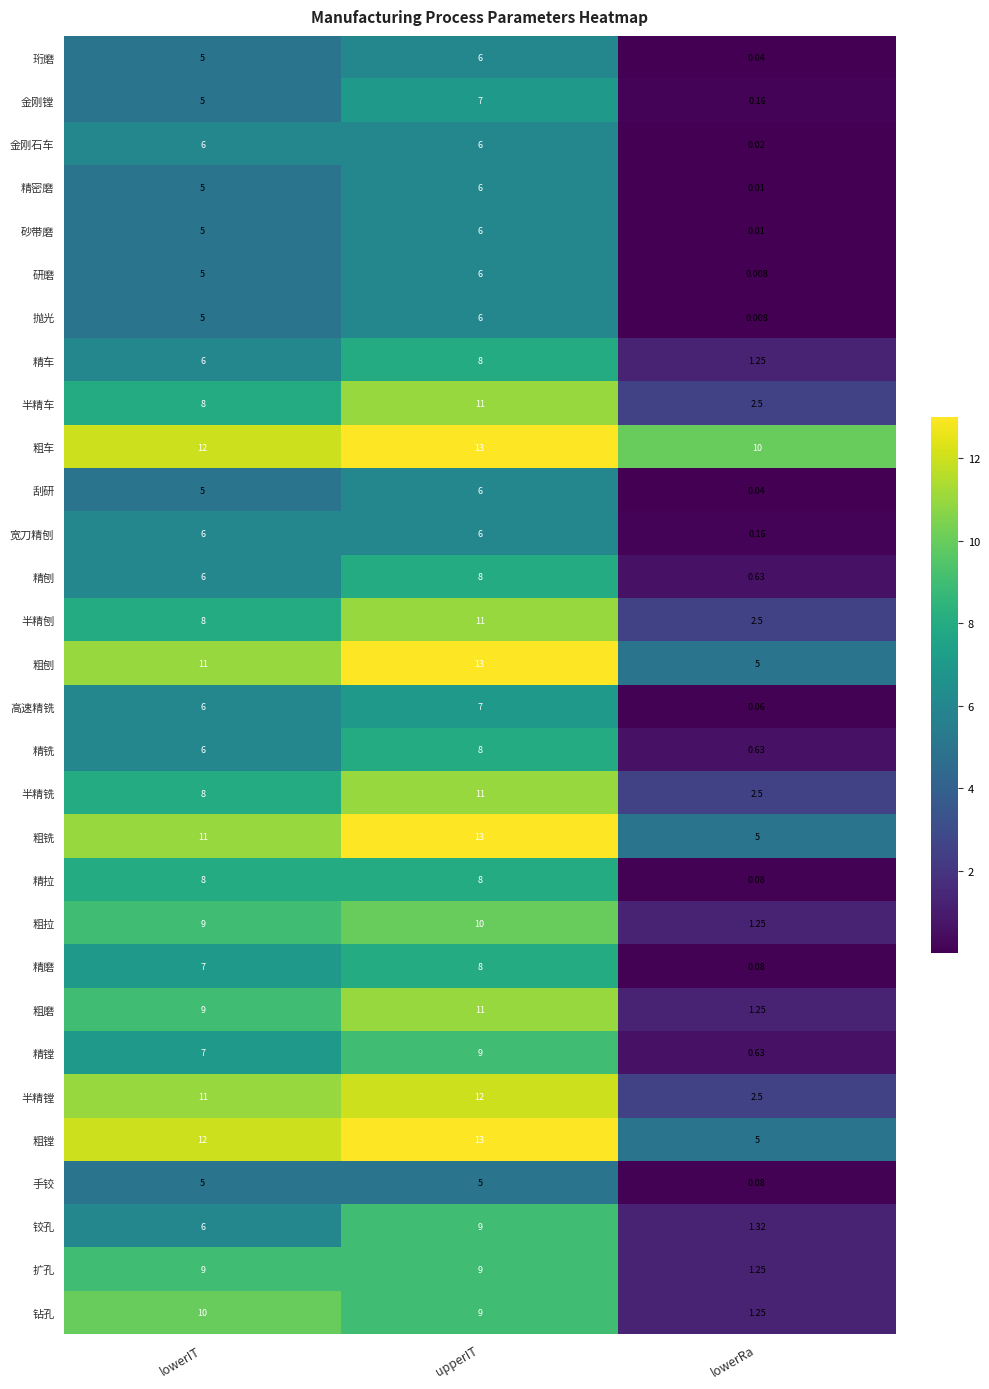

Between lowerIT and lowerRa, which series saw the biggest shift?

钻孔